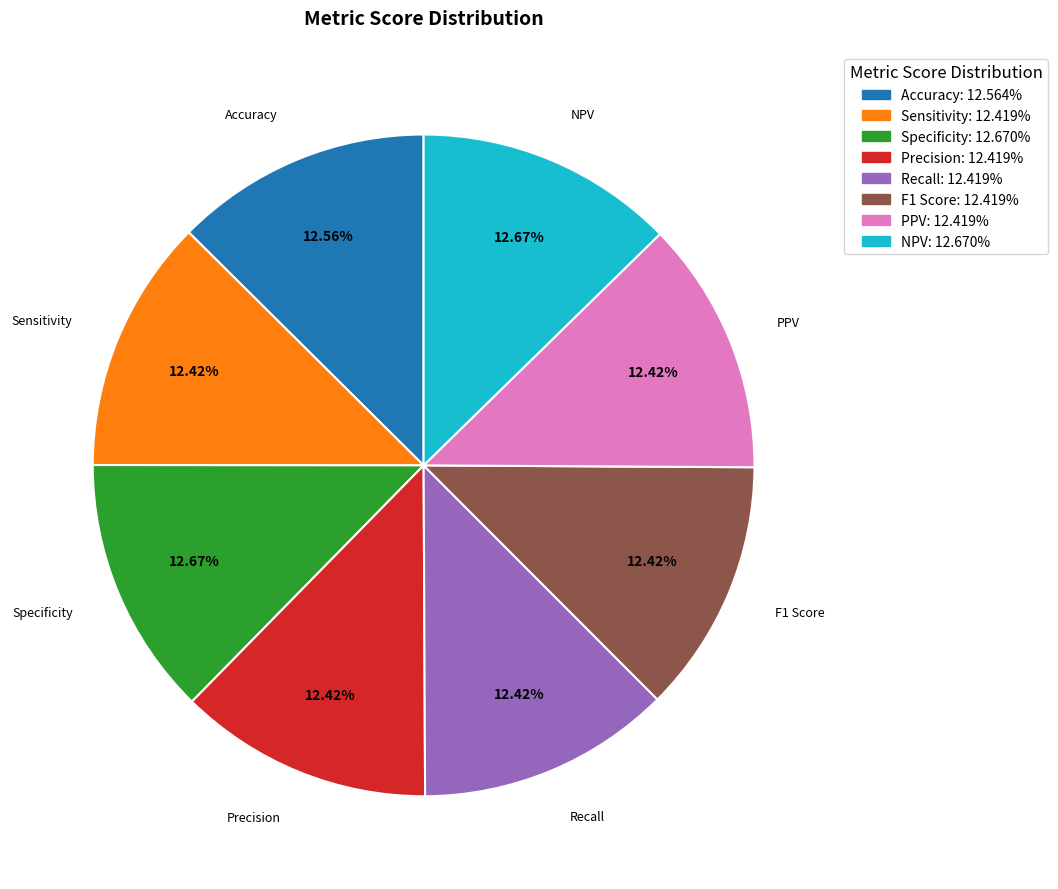

Is there any slice that represents more than half of the pie?

No